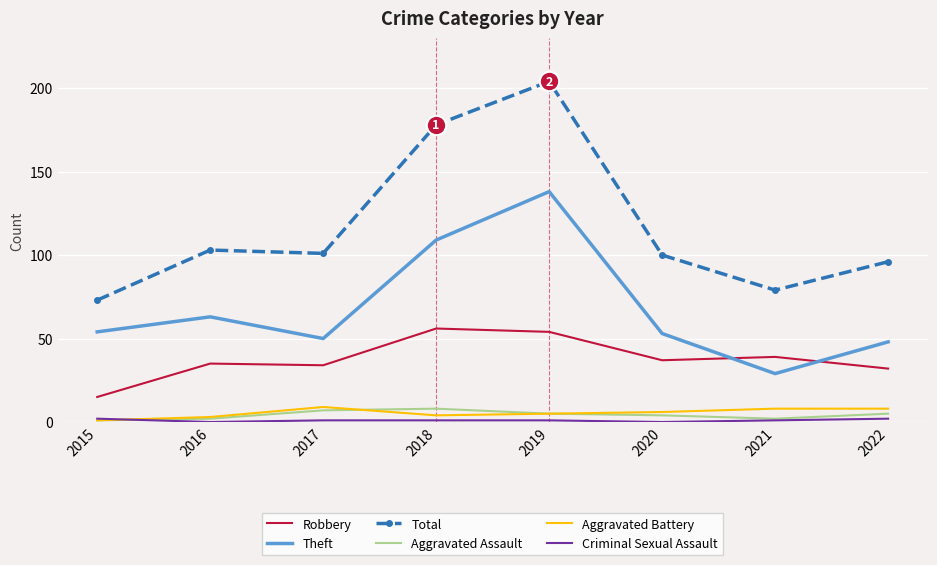

At which label is Theft closest to 83?

2016